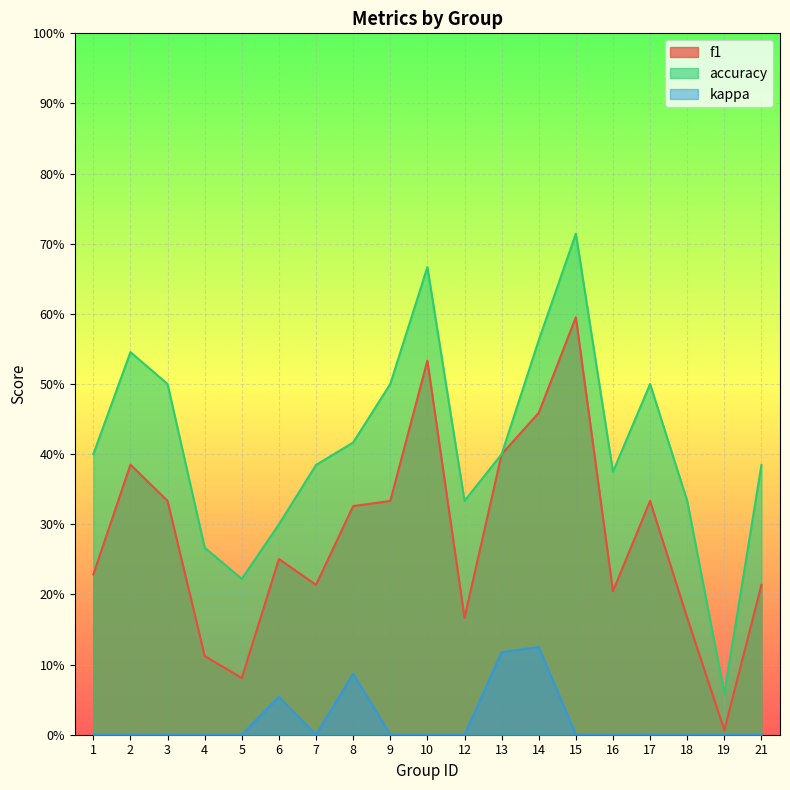

What is the difference between the second highest and second lowest values in the kappa series?

0.1